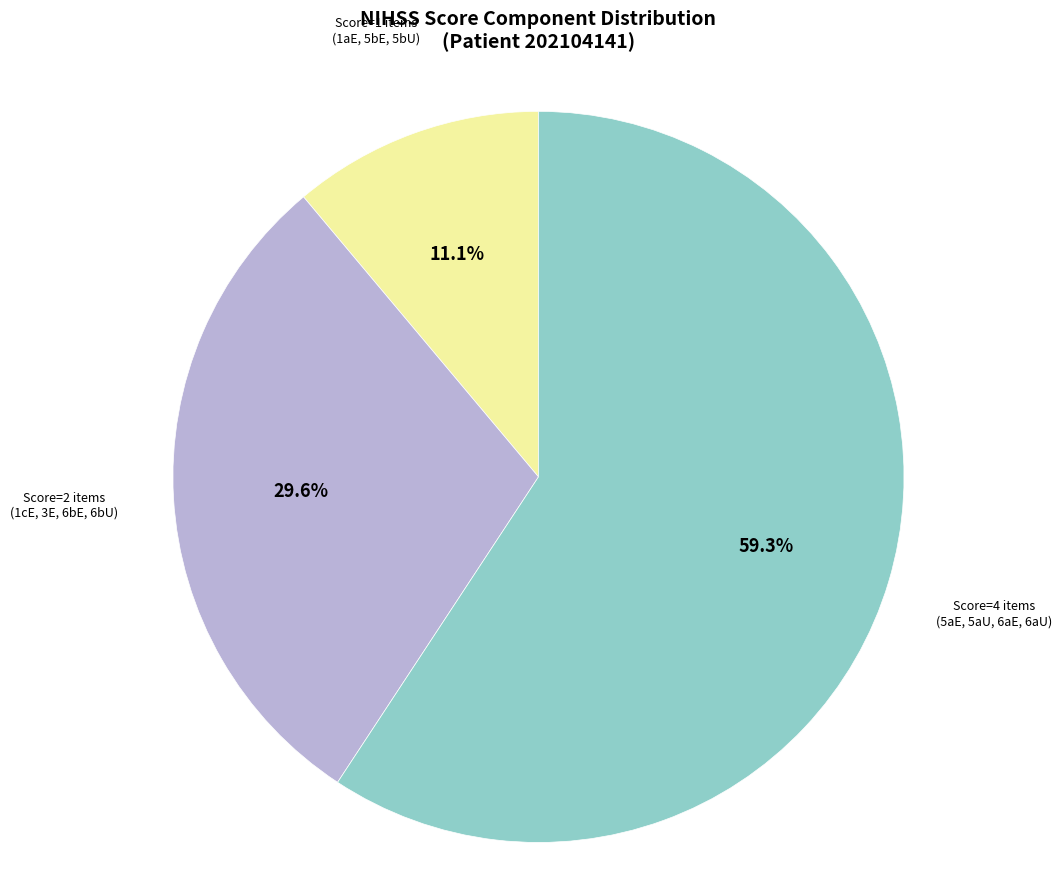

Does any single category account for the majority?

Yes